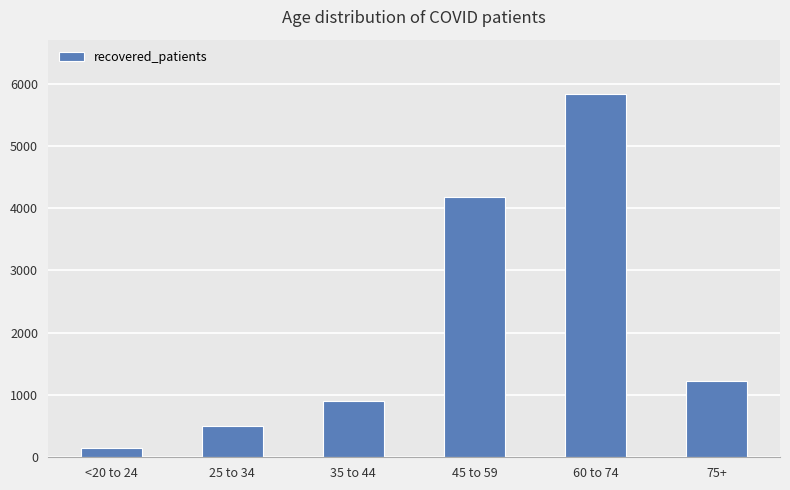

What is the sum of all values?

12788